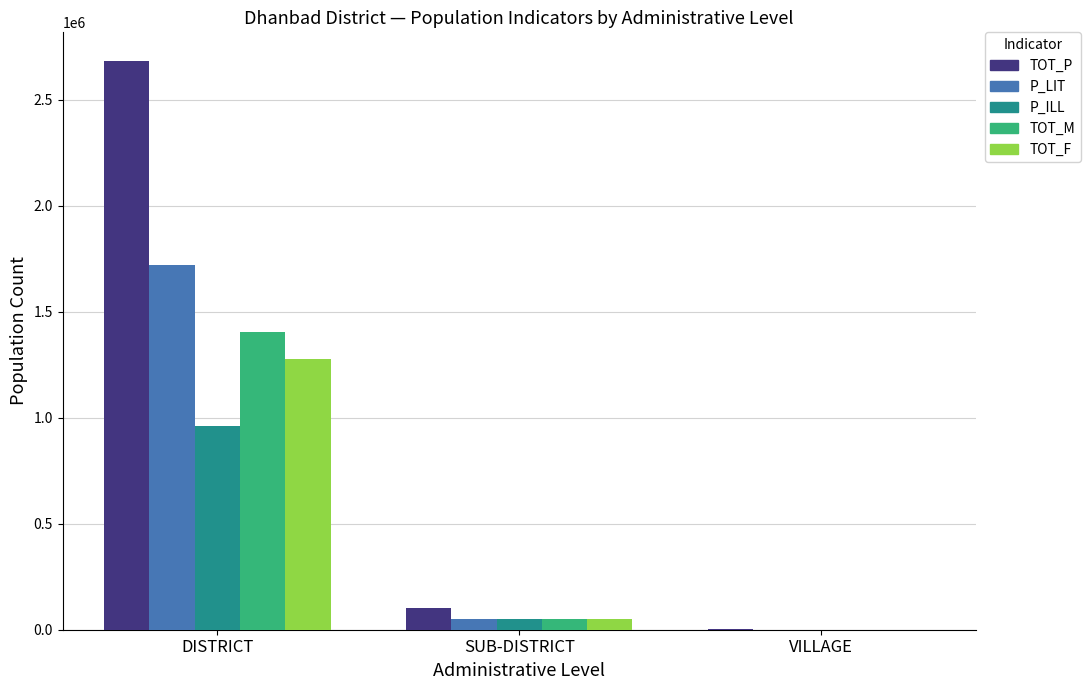

Reading right to left, list all the values displayed in this chart.

TOT_P: 1509	102022	2684487
P_LIT: 677	49908	1722204
P_ILL: 832	52114	962283
TOT_M: 786	52181	1405956
TOT_F: 723	49841	1278531